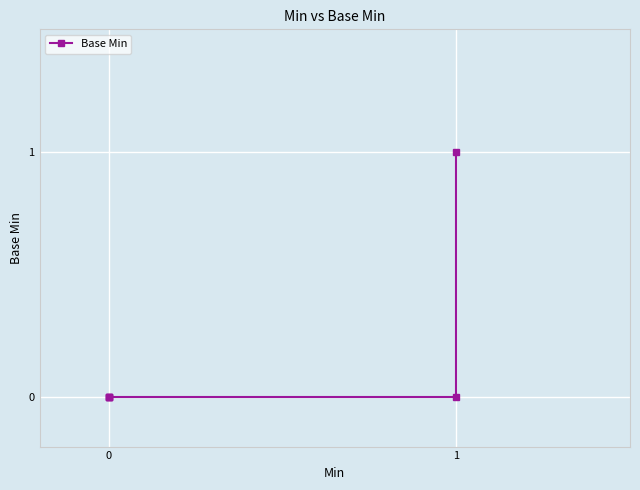

Reading right to left, what are all the values shown in this chart?

1	0	0	0	0	0